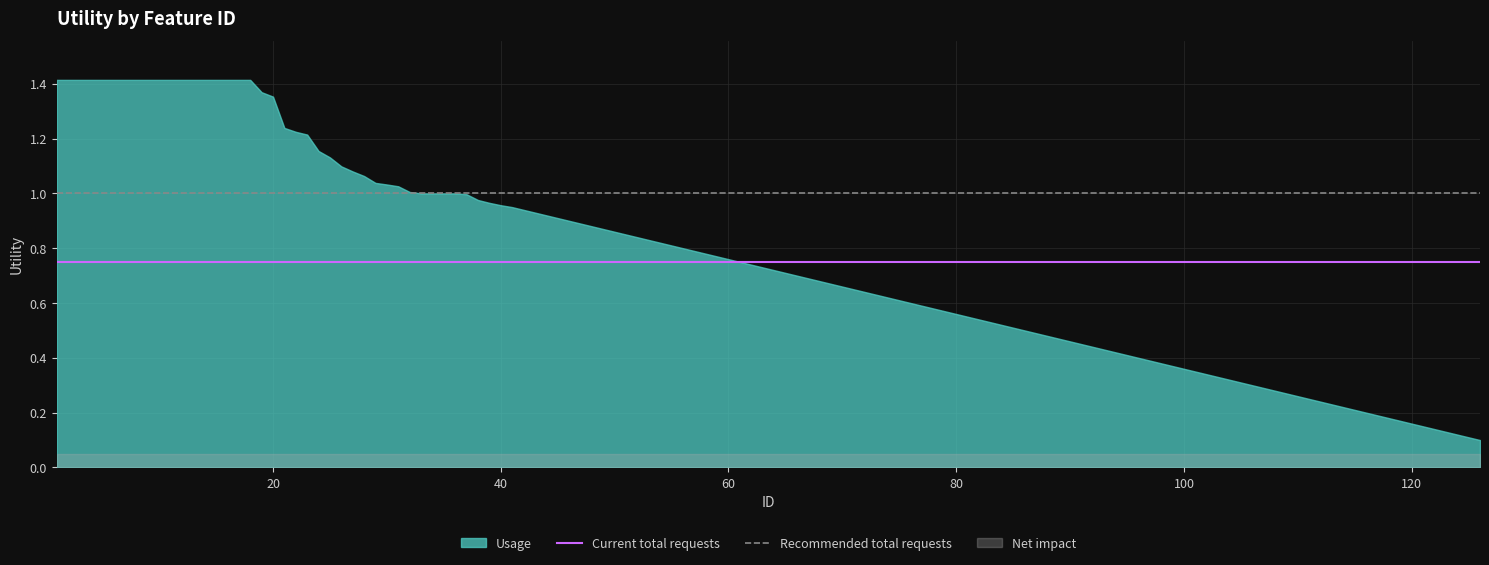

Which series has the widest spread of values?

Usage